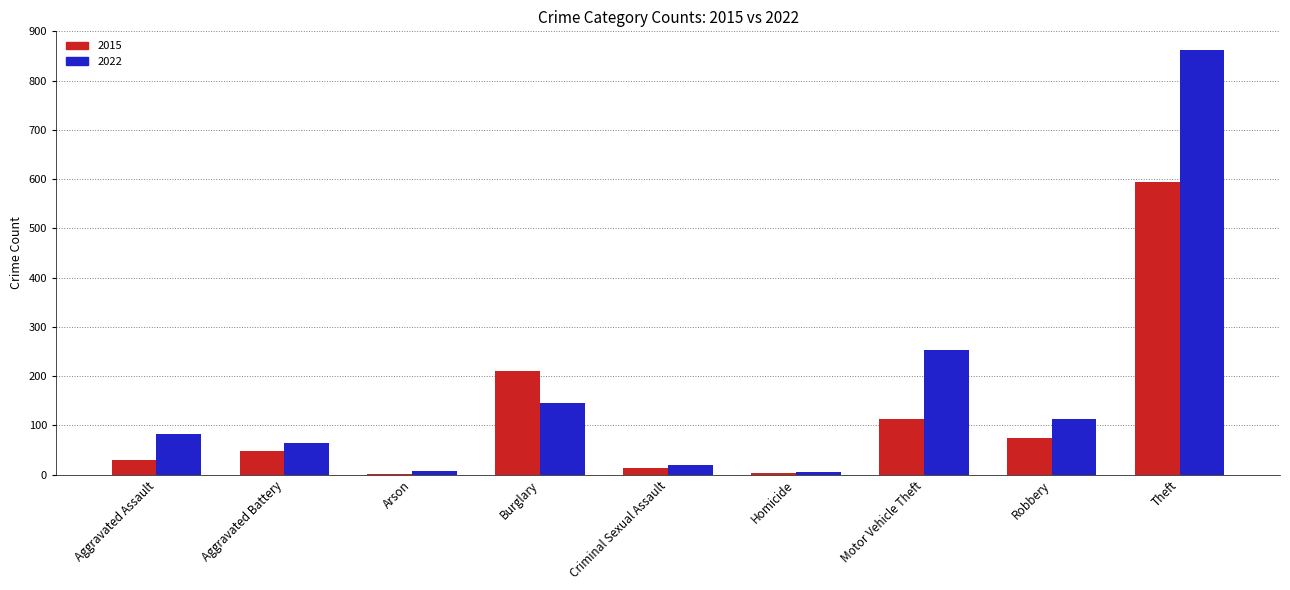

Which category has the highest value across all series?

Theft